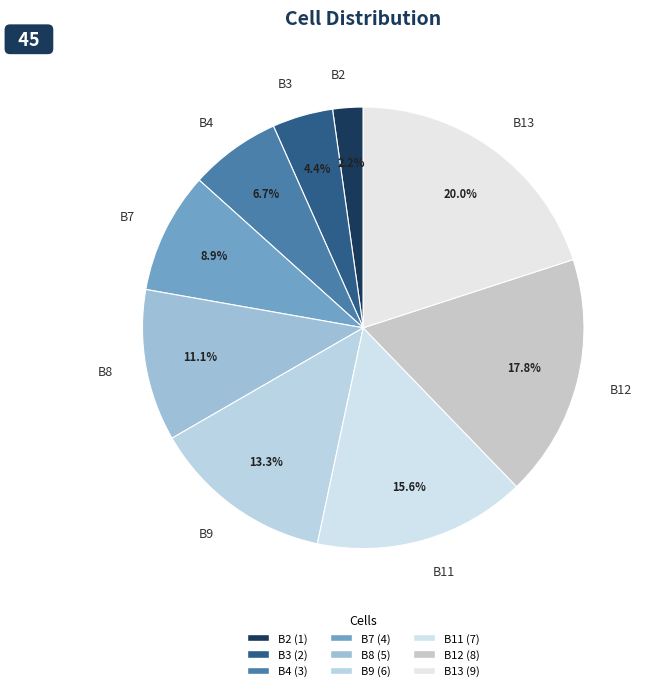

Does any single category account for the majority?

No